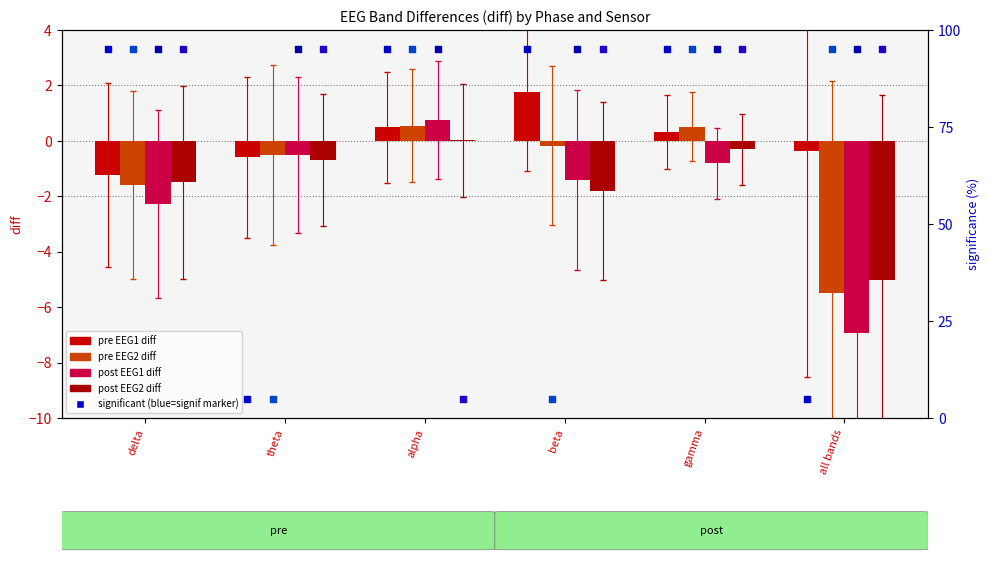

Which series reaches the minimum Y coordinate?

post EEG1 diff